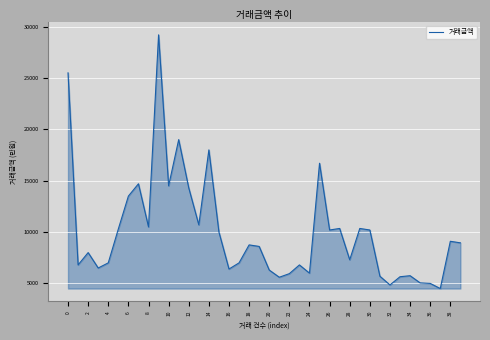

What is the maximum value shown in the chart?

29200